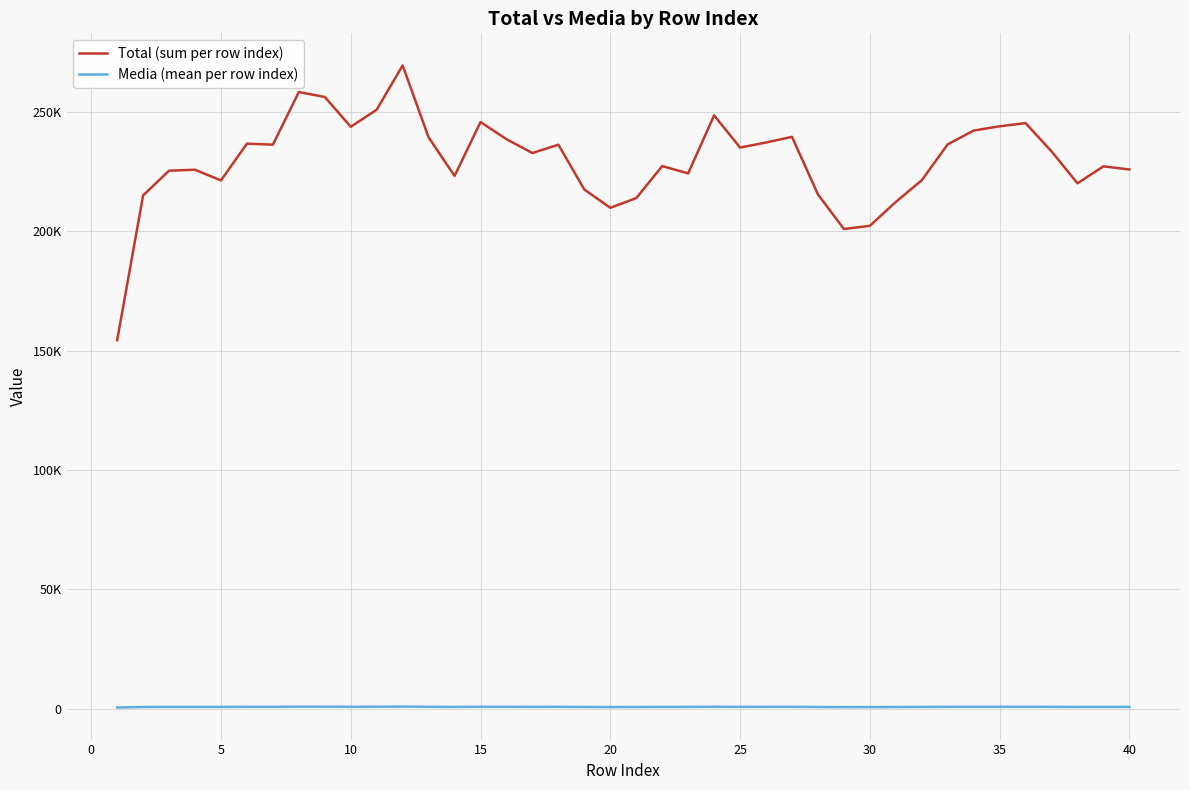

Where is the first local maximum for Media (mean per row index)?

10